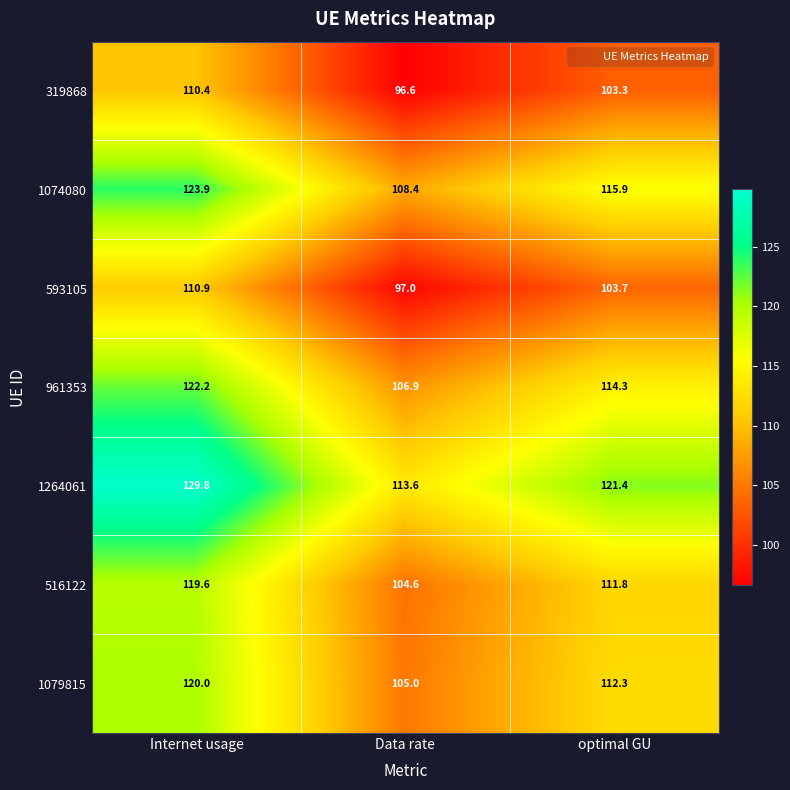

At Internet usage, list the series in order from largest to smallest.

1264061, 1074080, 961353, 1079815, 516122, 593105, 319868